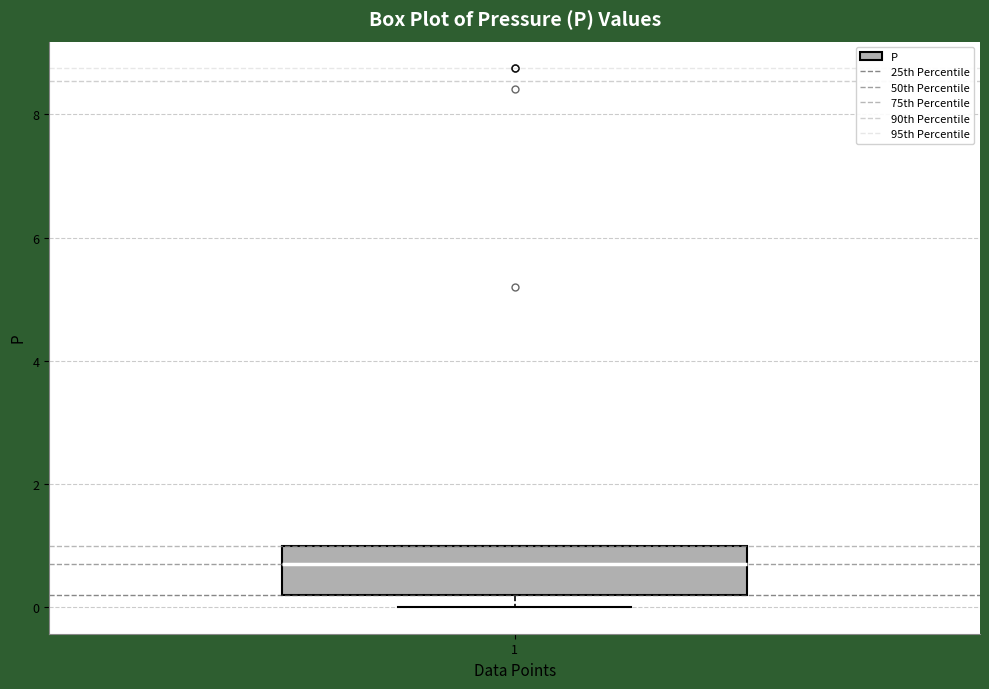

Where is the upper edge of the box at x = 1 on the y-axis? The values are not printed on the chart, so give them approximately, as read against the axis.

1.0